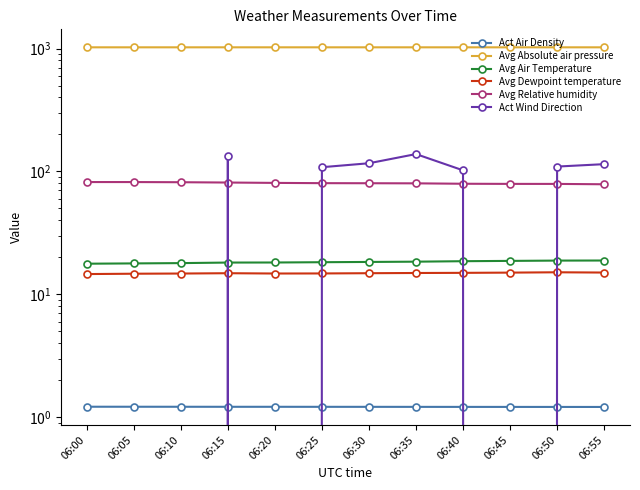

How many categories are shown in the chart?

12